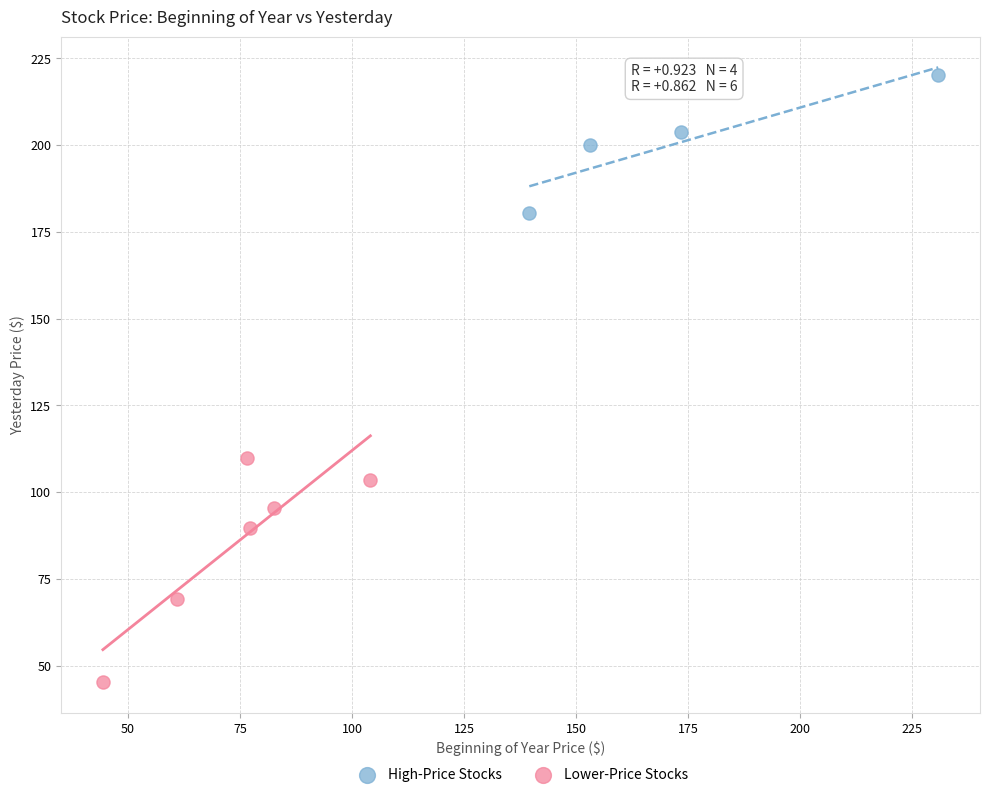

Which series reaches the maximum Y coordinate?

High-Price Stocks